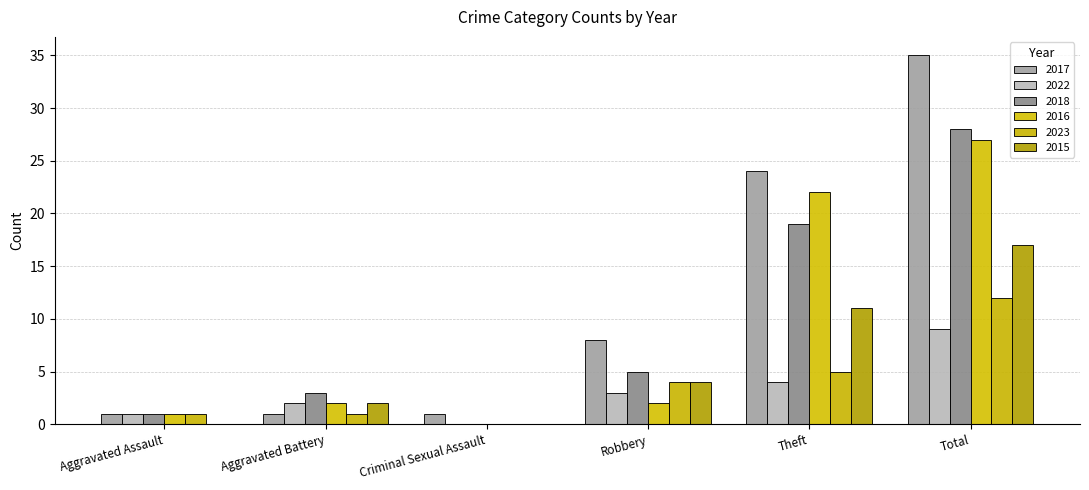

What is the sum of all 2017 values?

70